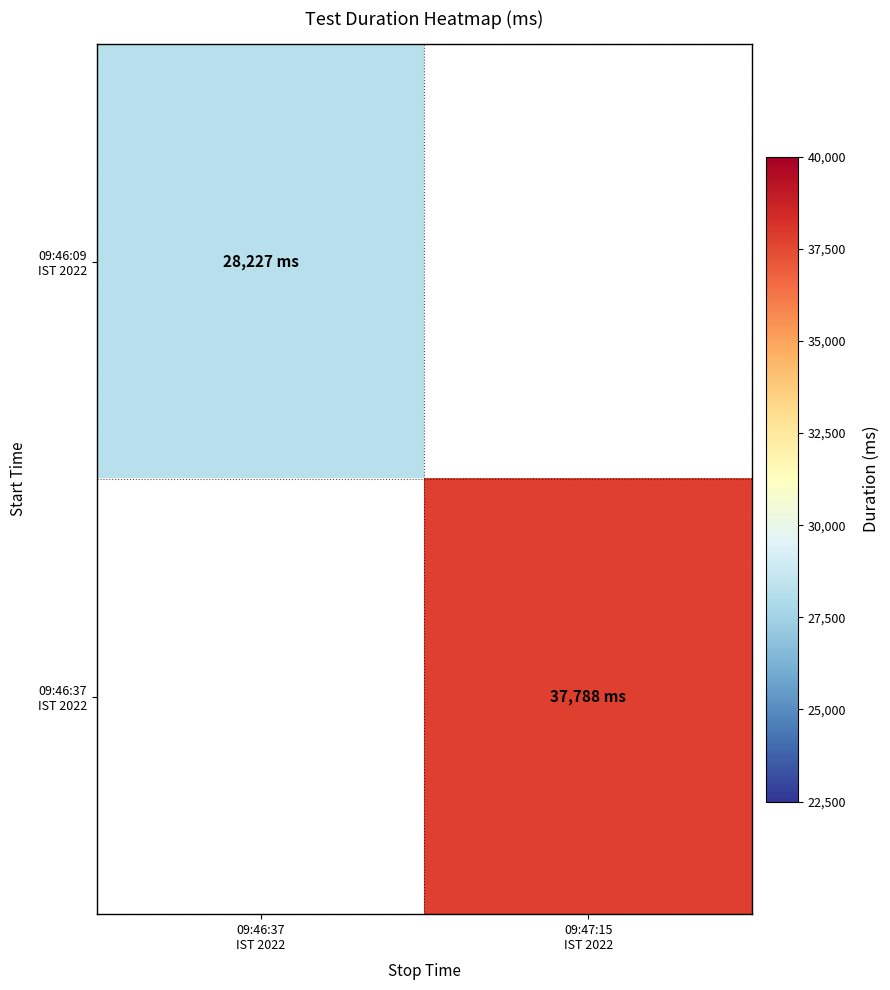

List the labels in order of 09:46:09 IST 2022 value, smallest first.

09:46:37 IST 2022, 09:47:15 IST 2022